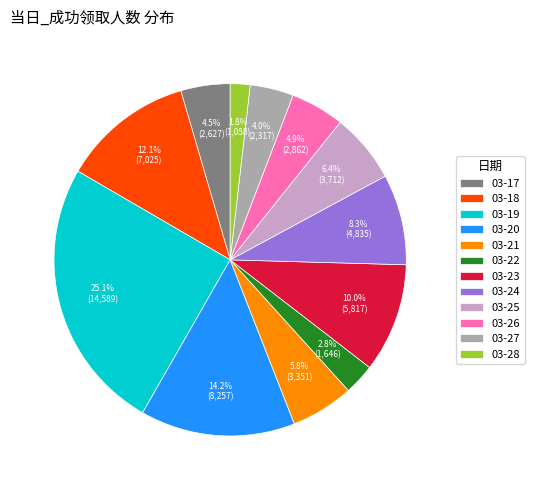

To the nearest percent, what percentage of the pie is 03-25?

6%